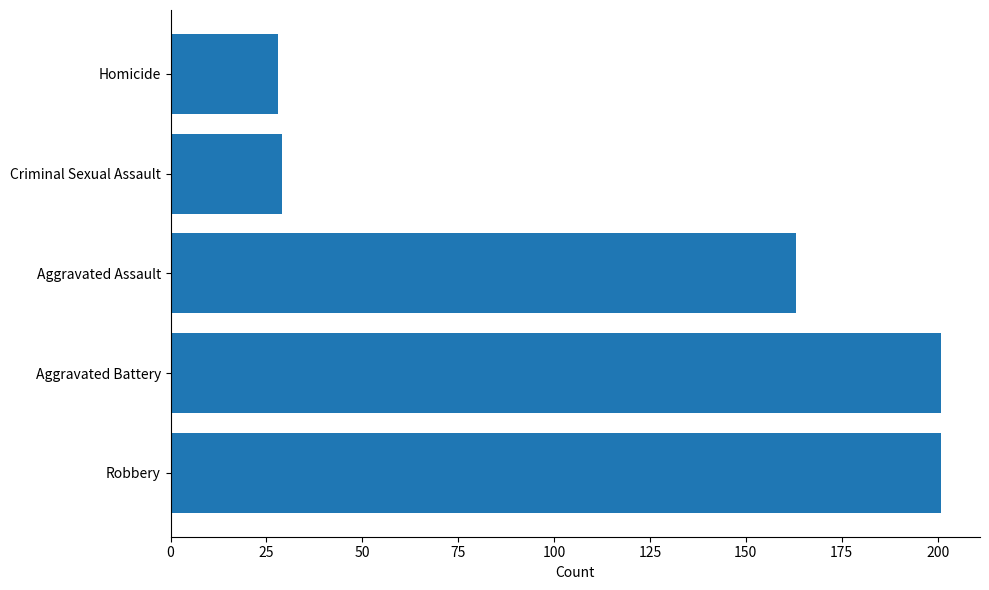

Reading bottom to top, what are all the values shown in this chart?

Robbery=201	Aggravated Battery=201	Aggravated Assault=163	Criminal Sexual Assault=29	Homicide=28